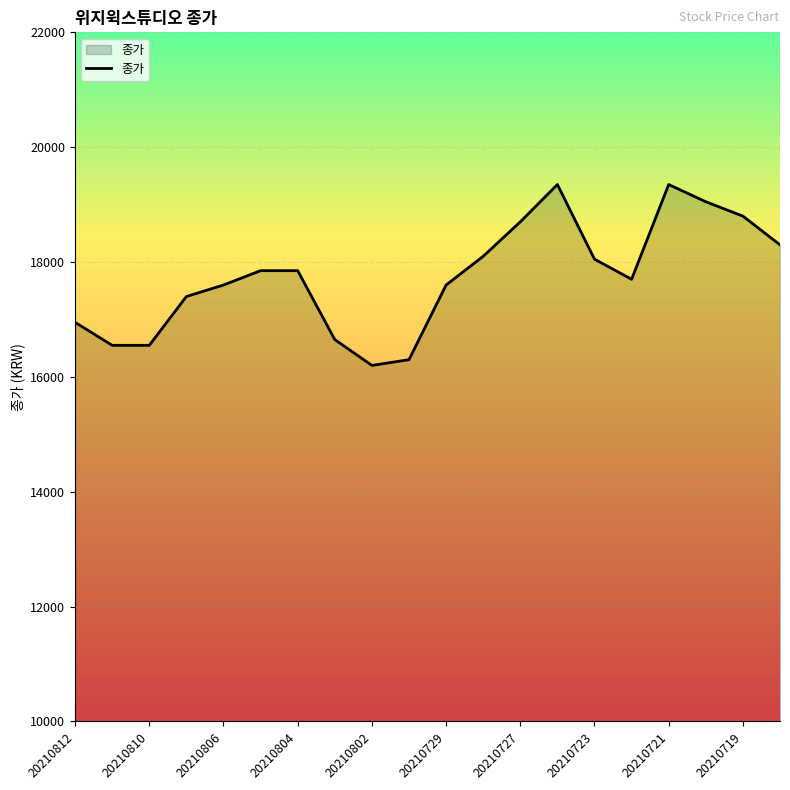

True or false: the data has more than 0 interior local peaks.

True